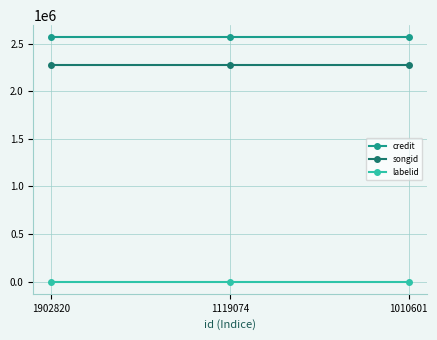

What is the sum of the credit values at 1902820 and 1010601?

5132802